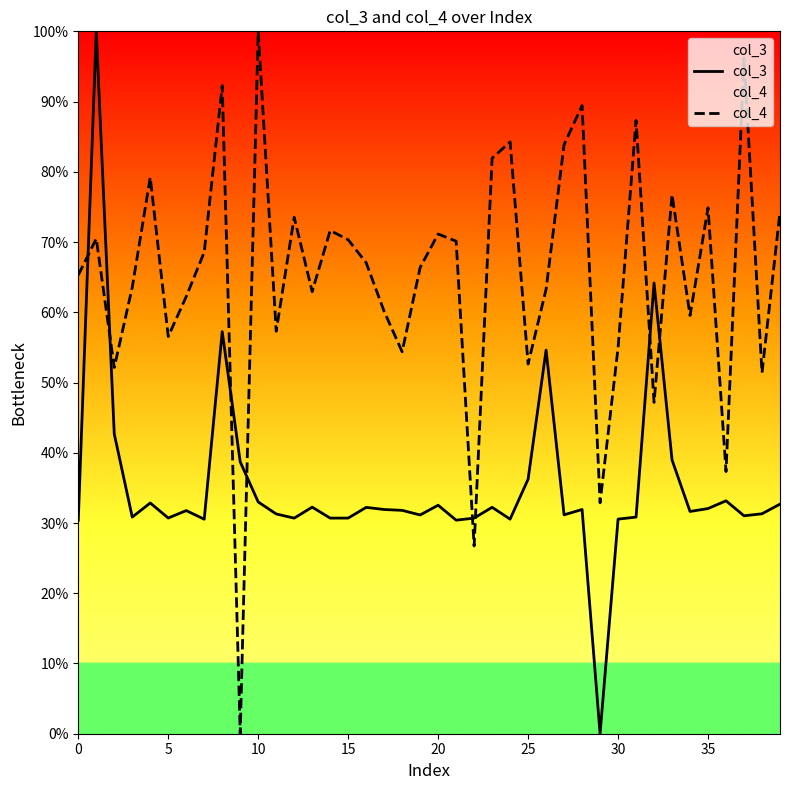

In col_3, how many points are lower than both neighbors (excluding endpoints)?

12